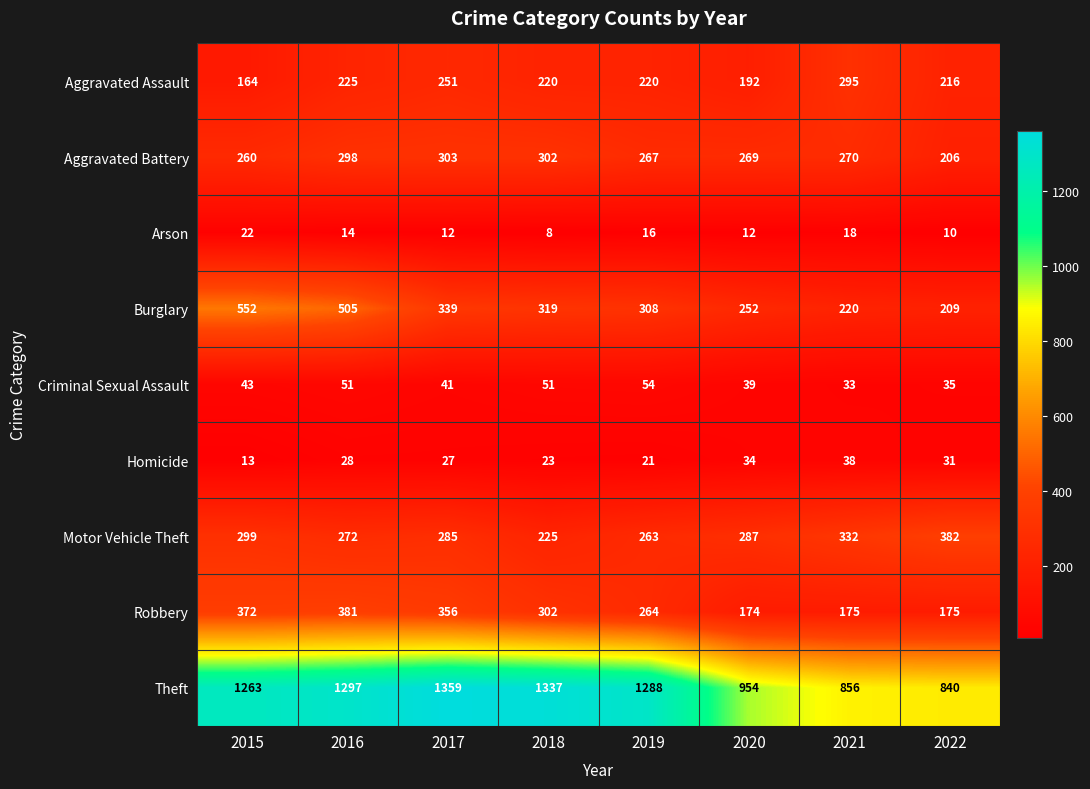

What is the sum of the Robbery values at 2019 and 2018?

566